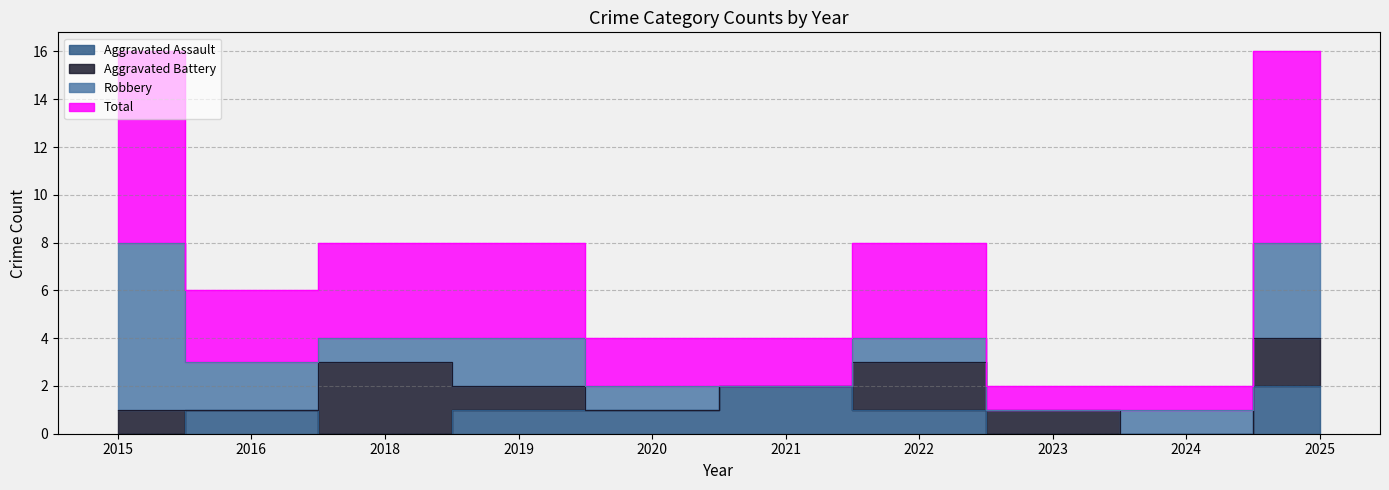

True or false: Aggravated Assault and Total intersect in this chart.

False